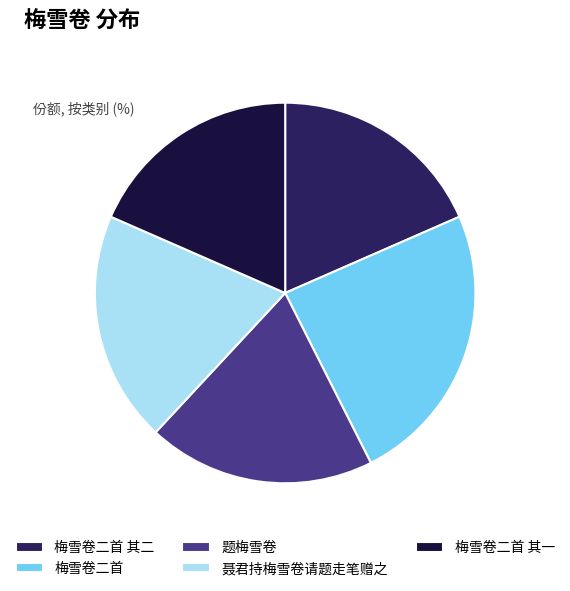

What is the largest slice in the pie chart?

梅雪卷二首